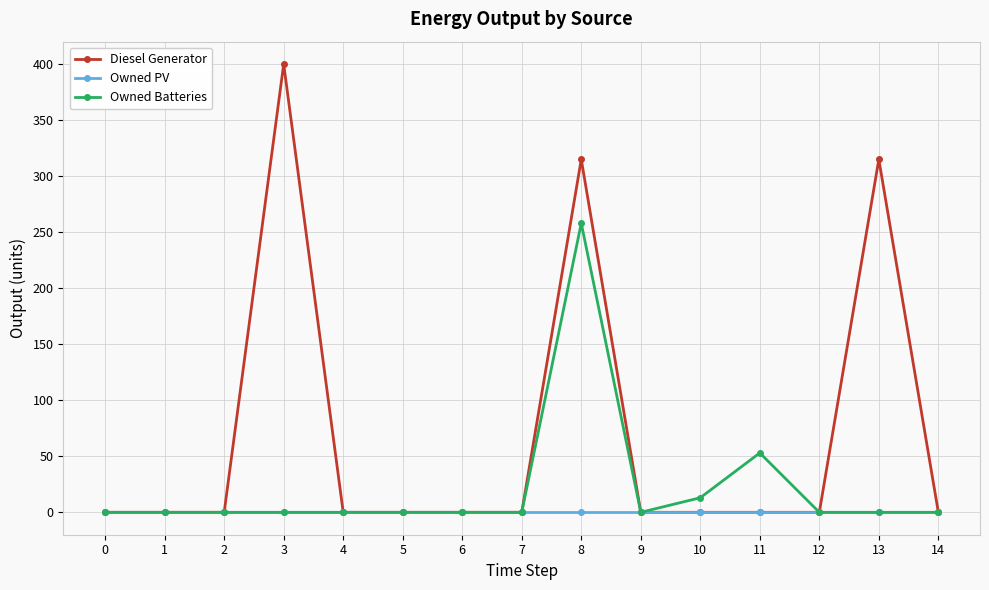

Reading left to right, list all the values displayed in this chart.

Diesel Generator: 0	0	0	400	0	0	0	0	315	0	0	0	0	315	0
Owned PV: 0	0	0	0	0	0	0	0	0	0	0	0	0	0	0
Owned Batteries: 0	0	0	0	0	0	0	0	258	0	13	53	0	0	0